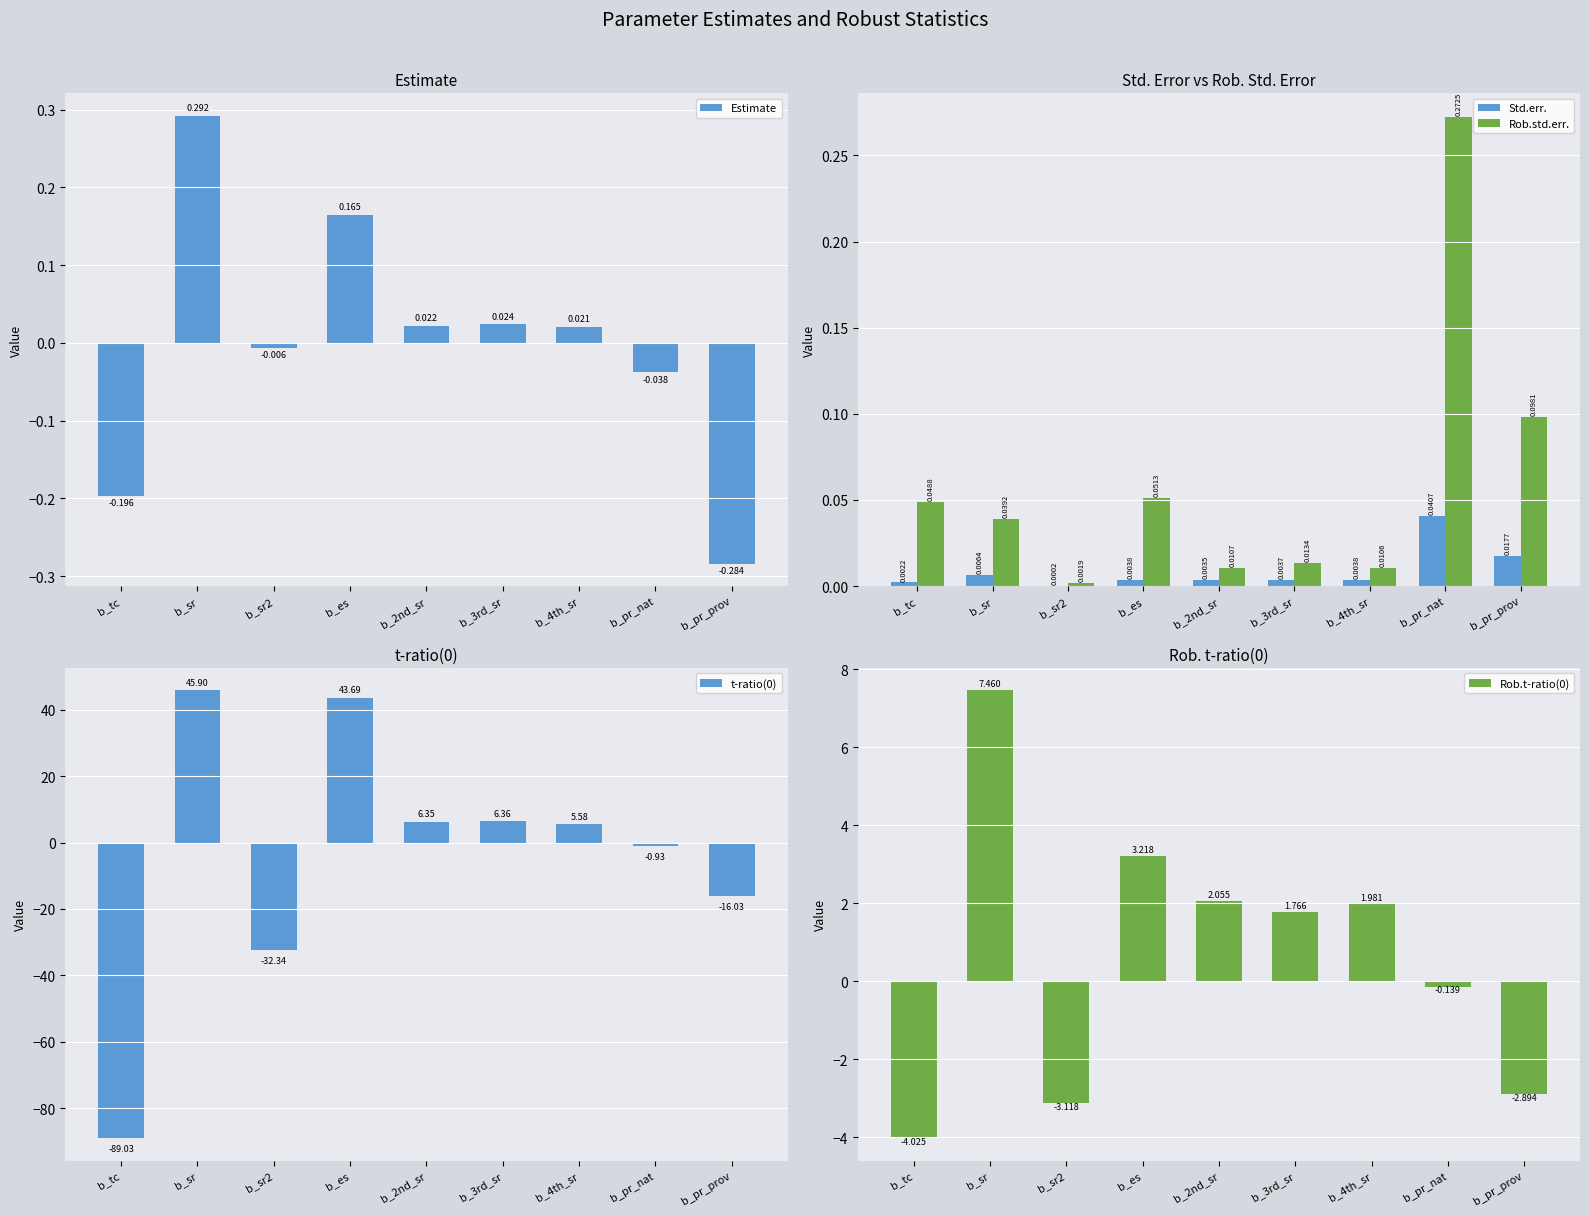

Reading right to left, transcribe all the data shown in this chart.

Estimate: b_pr_prov=-0.3	b_pr_nat=-0.0	b_4th_sr=0.0	b_3rd_sr=0.0	b_2nd_sr=0.0	b_es=0.2	b_sr2=-0.0	b_sr=0.3	b_tc=-0.2
Std.err.: b_pr_prov=0.0	b_pr_nat=0.0	b_4th_sr=0.0	b_3rd_sr=0.0	b_2nd_sr=0.0	b_es=0.0	b_sr2=0.0	b_sr=0.0	b_tc=0.0
Rob.std.err.: b_pr_prov=0.1	b_pr_nat=0.3	b_4th_sr=0.0	b_3rd_sr=0.0	b_2nd_sr=0.0	b_es=0.1	b_sr2=0.0	b_sr=0.0	b_tc=0.0
t-ratio(0): b_pr_prov=-16.0	b_pr_nat=-0.9	b_4th_sr=5.6	b_3rd_sr=6.4	b_2nd_sr=6.4	b_es=43.7	b_sr2=-32.3	b_sr=45.9	b_tc=-89.0
Rob.t-ratio(0): b_pr_prov=-2.9	b_pr_nat=-0.1	b_4th_sr=2.0	b_3rd_sr=1.8	b_2nd_sr=2.1	b_es=3.2	b_sr2=-3.1	b_sr=7.5	b_tc=-4.0